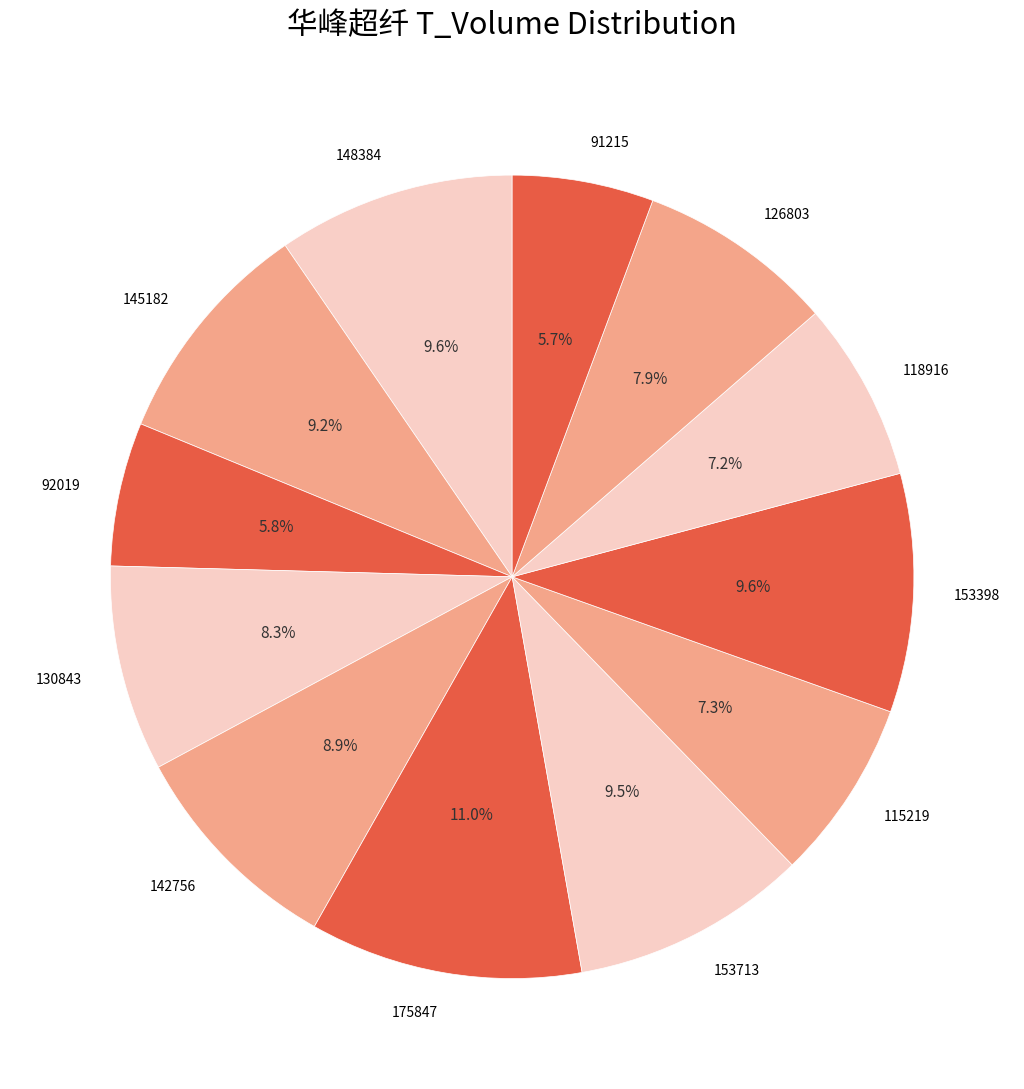

Which category has the biggest portion of the pie?

175847